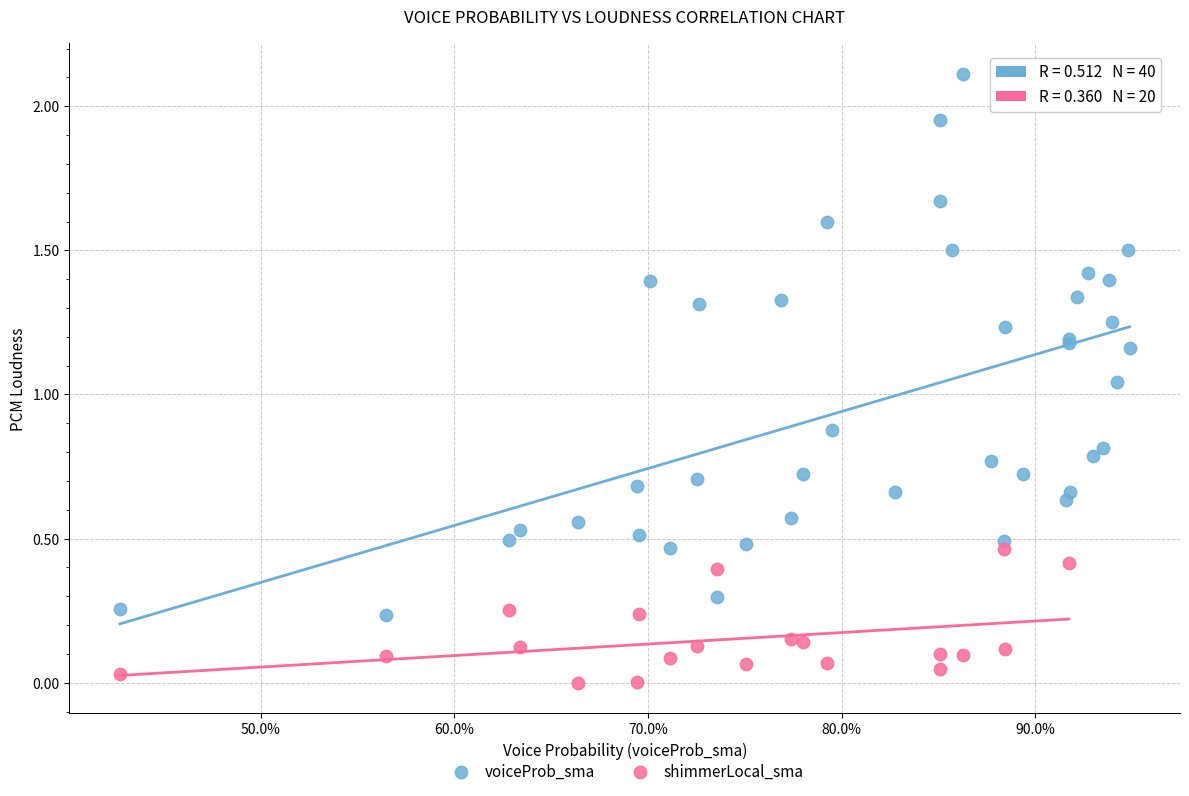

Which series contains the lowest Y value?

shimmerLocal_sma